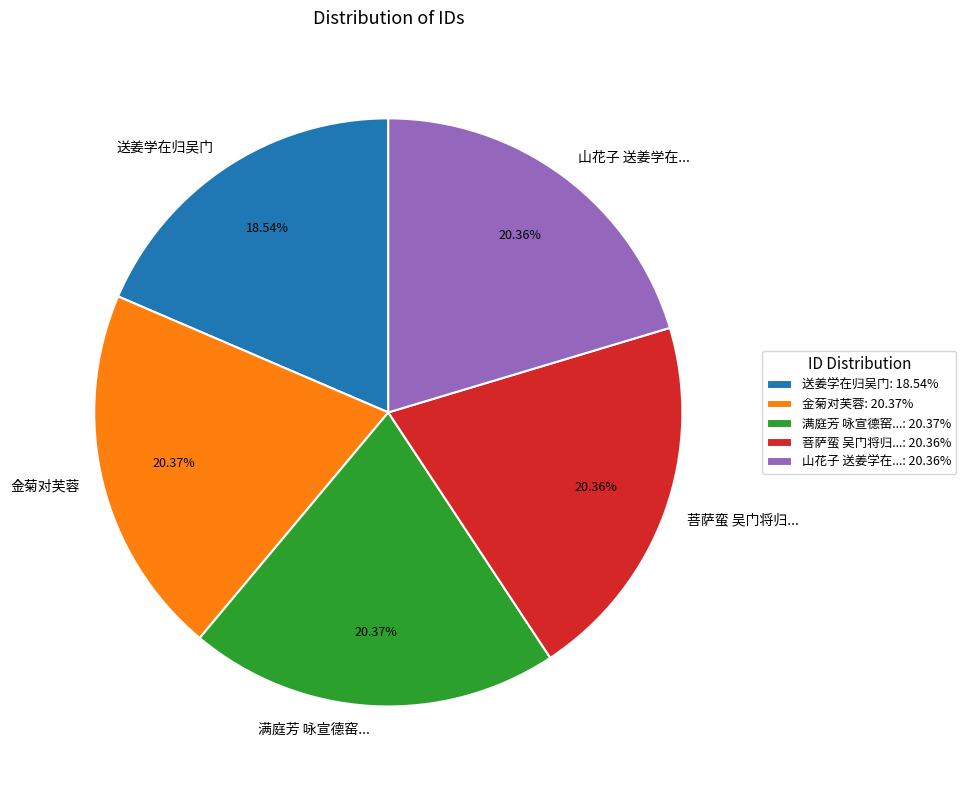

Count the number of slices in the pie.

5